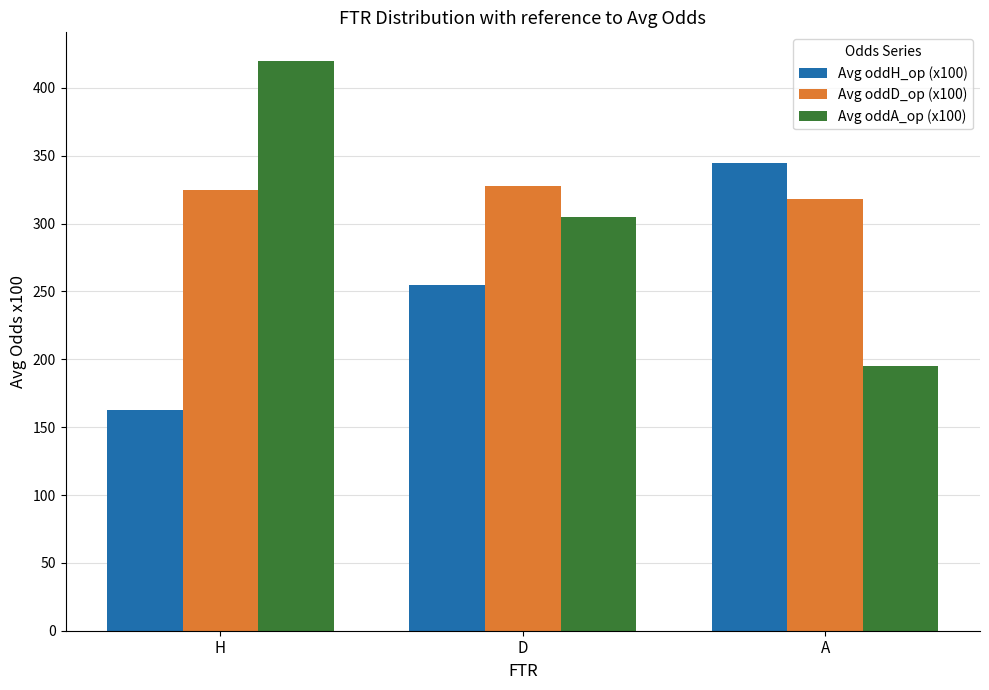

What is the difference between the Avg oddD_op (x100) values at A and H?

7